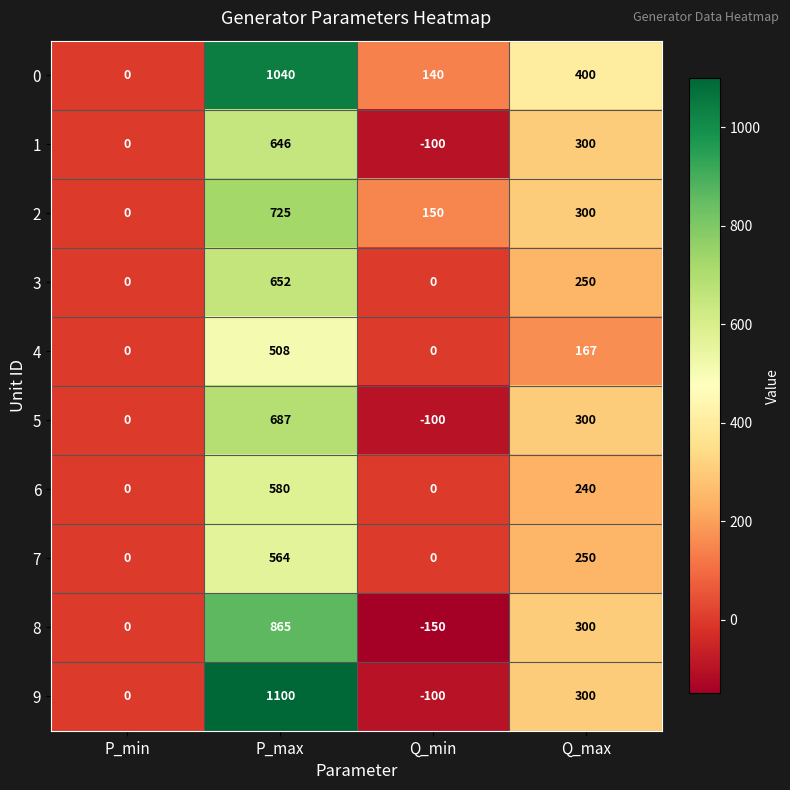

What is the sum of all 8 values?

1015